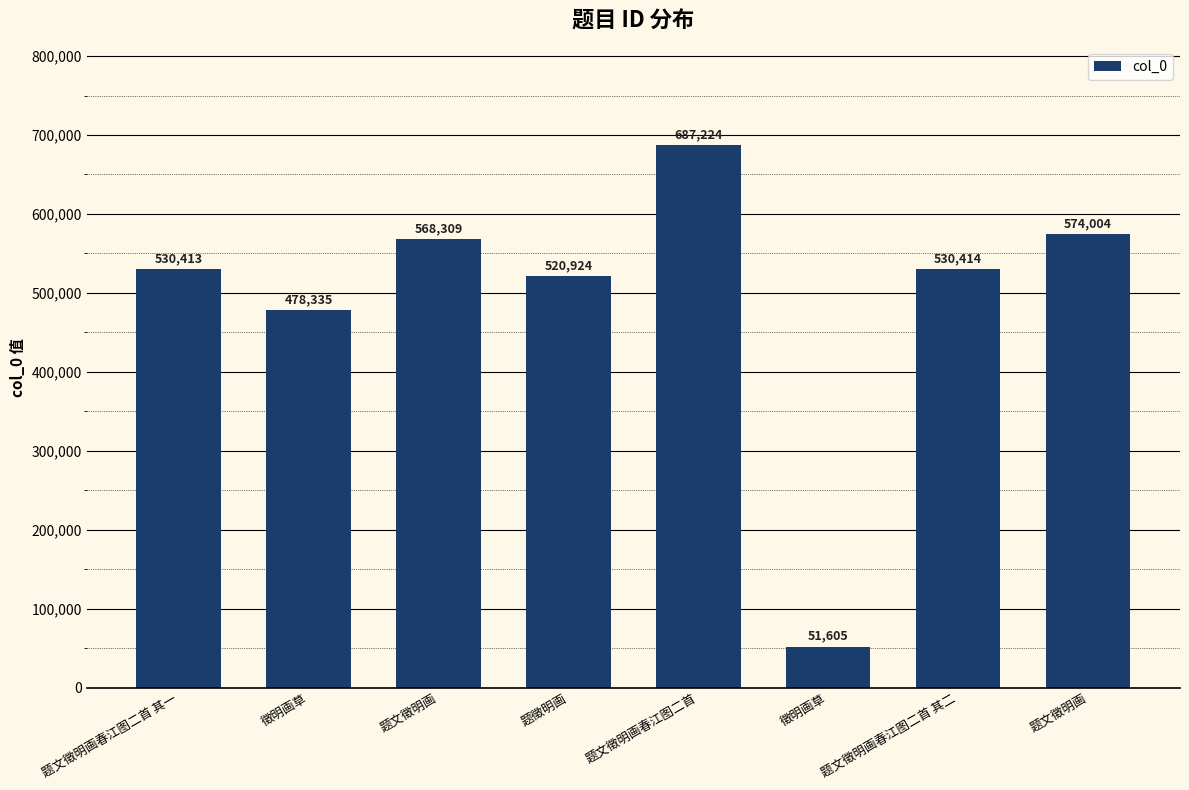

How many values are below 530414?

4